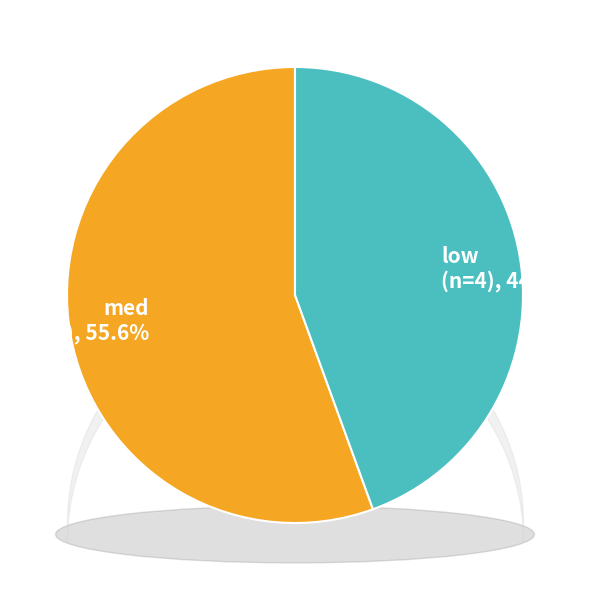

Is low the majority of the pie?

No